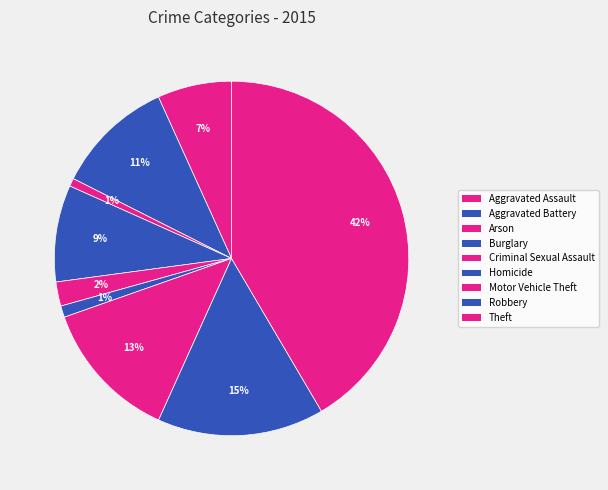

Is there a majority slice in this chart?

No